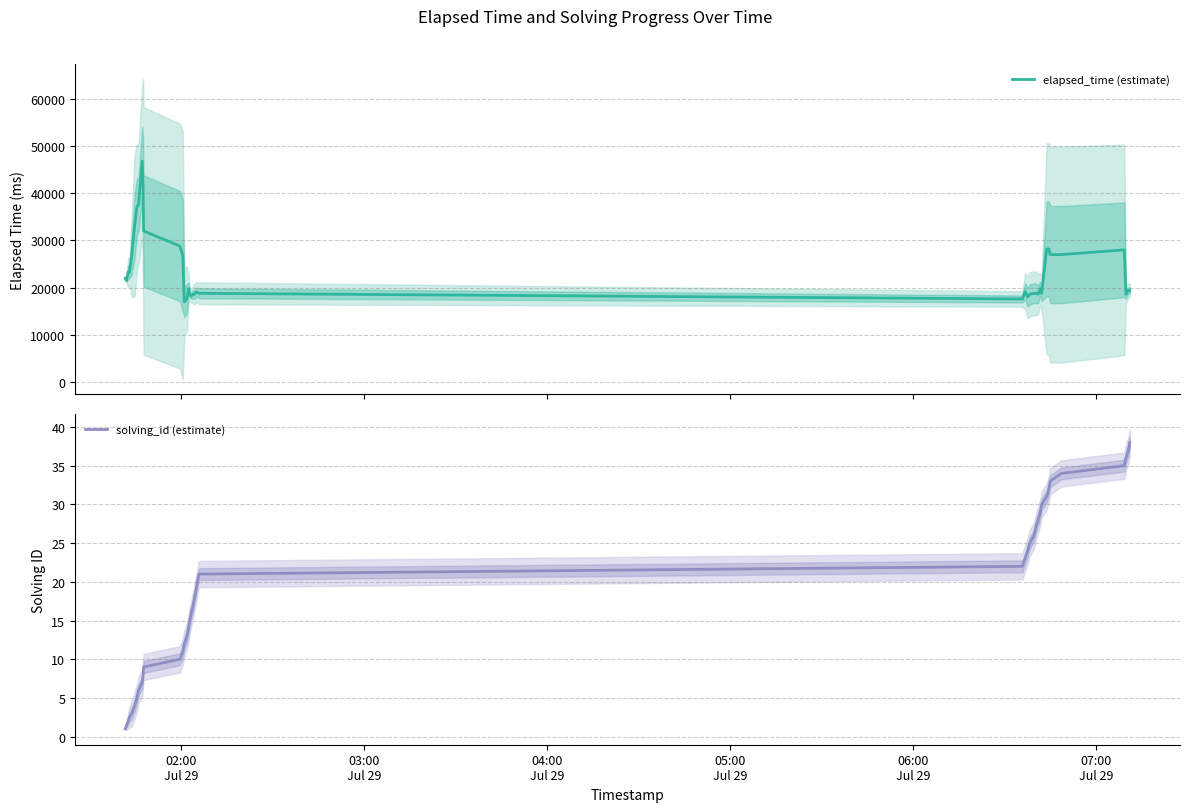

What is the lowest value of the elapsed_time (estimate) series?

17000.0